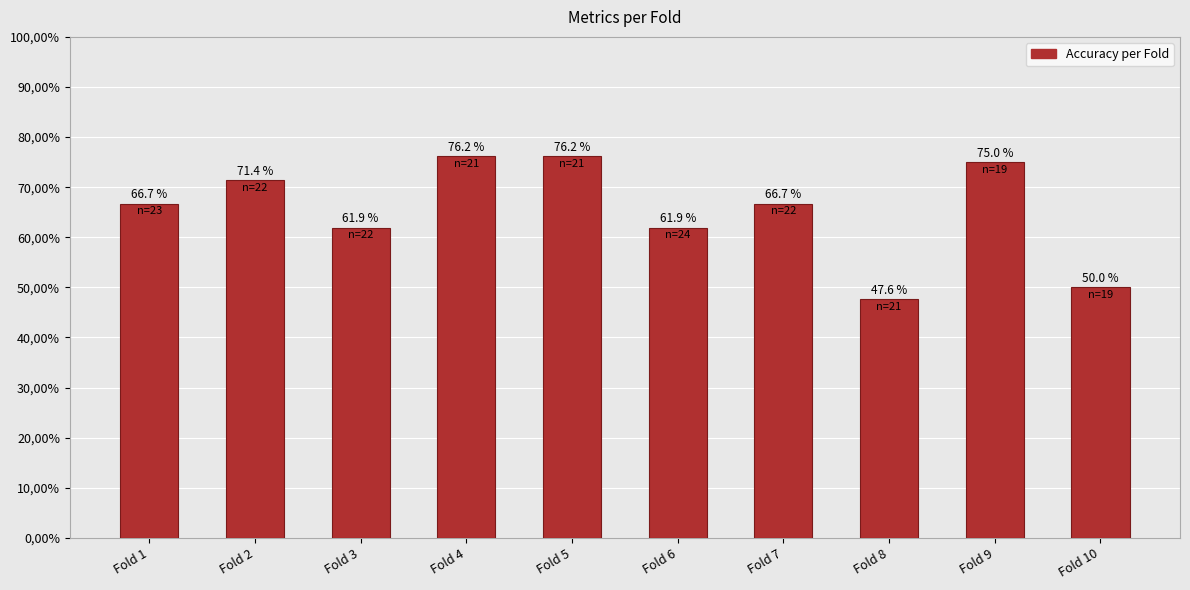

Reading left to right, what are all the values shown in this chart?

Fold 1=0.7	Fold 2=0.7	Fold 3=0.6	Fold 4=0.8	Fold 5=0.8	Fold 6=0.6	Fold 7=0.7	Fold 8=0.5	Fold 9=0.8	Fold 10=0.5